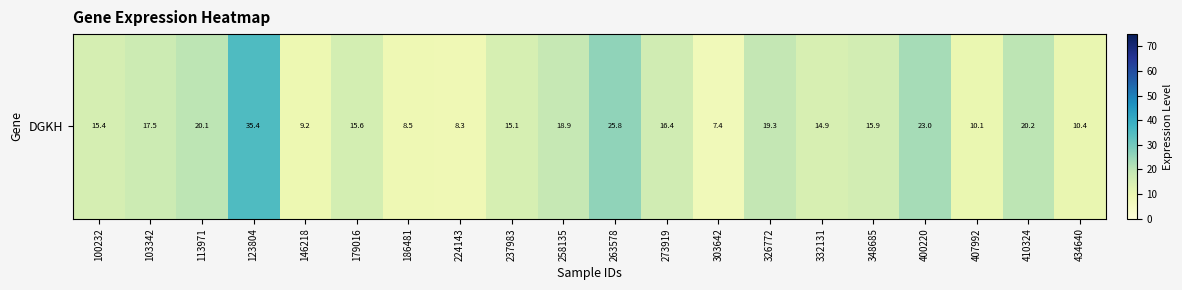

How many values exceed 15?

13